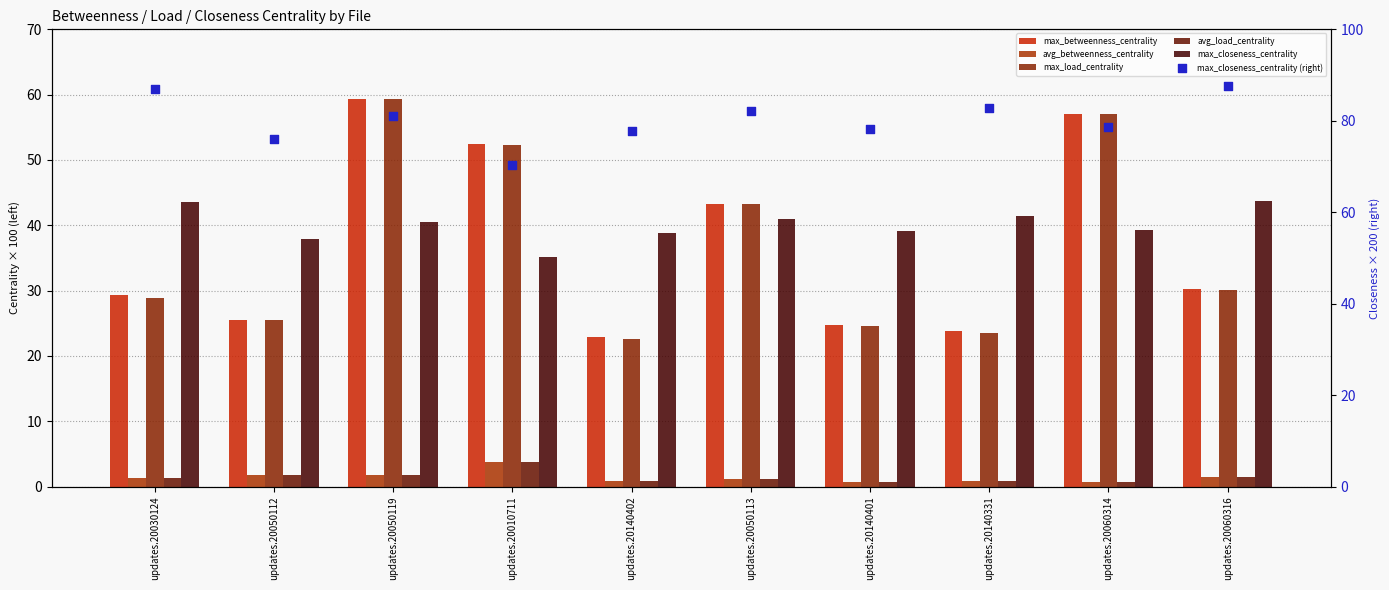

Is the value of avg_betweenness_centrality at updates.20140331 greater than the value of max_load_centrality at updates.20140401?

No